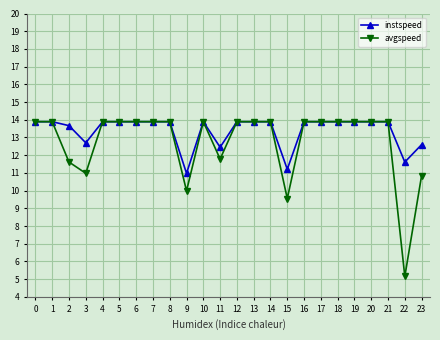

Read the instspeed value at 16.

13.9